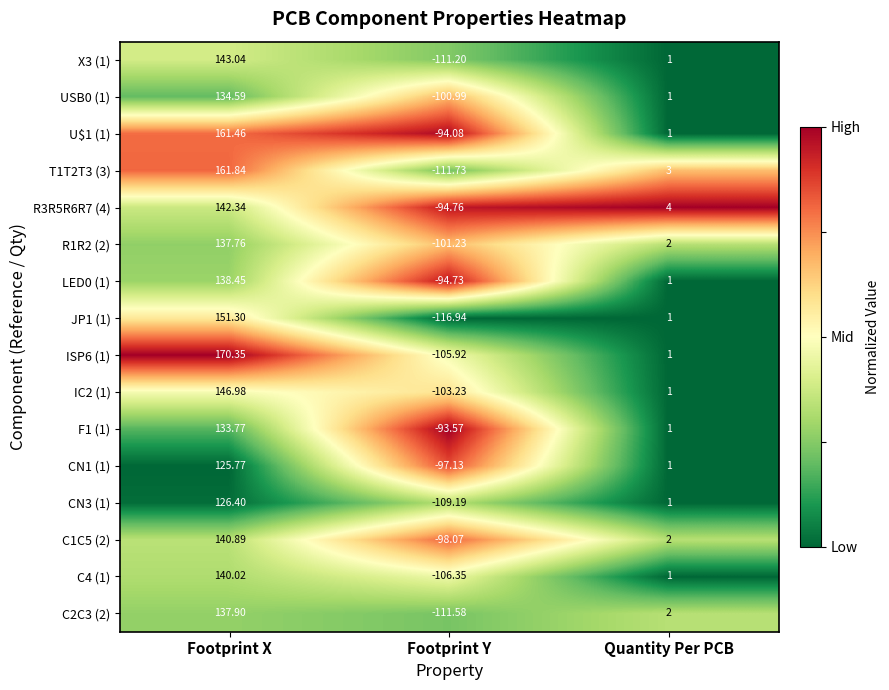

What is the difference between the highest and lowest values at Quantity Per PCB?

3.0